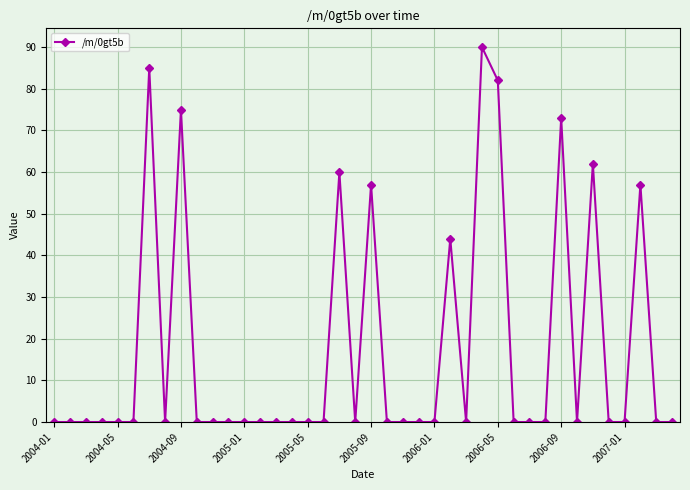

True or false: the data has more than 0 interior local peaks.

True